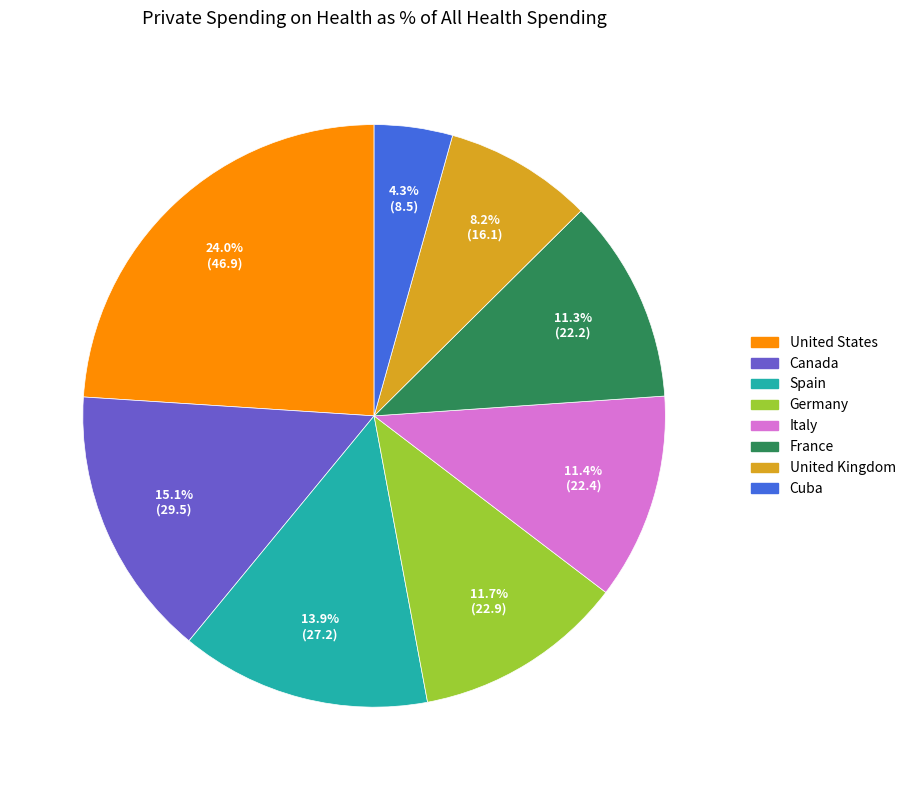

To the nearest percent, what is the combined percentage of United States and Spain?

38%